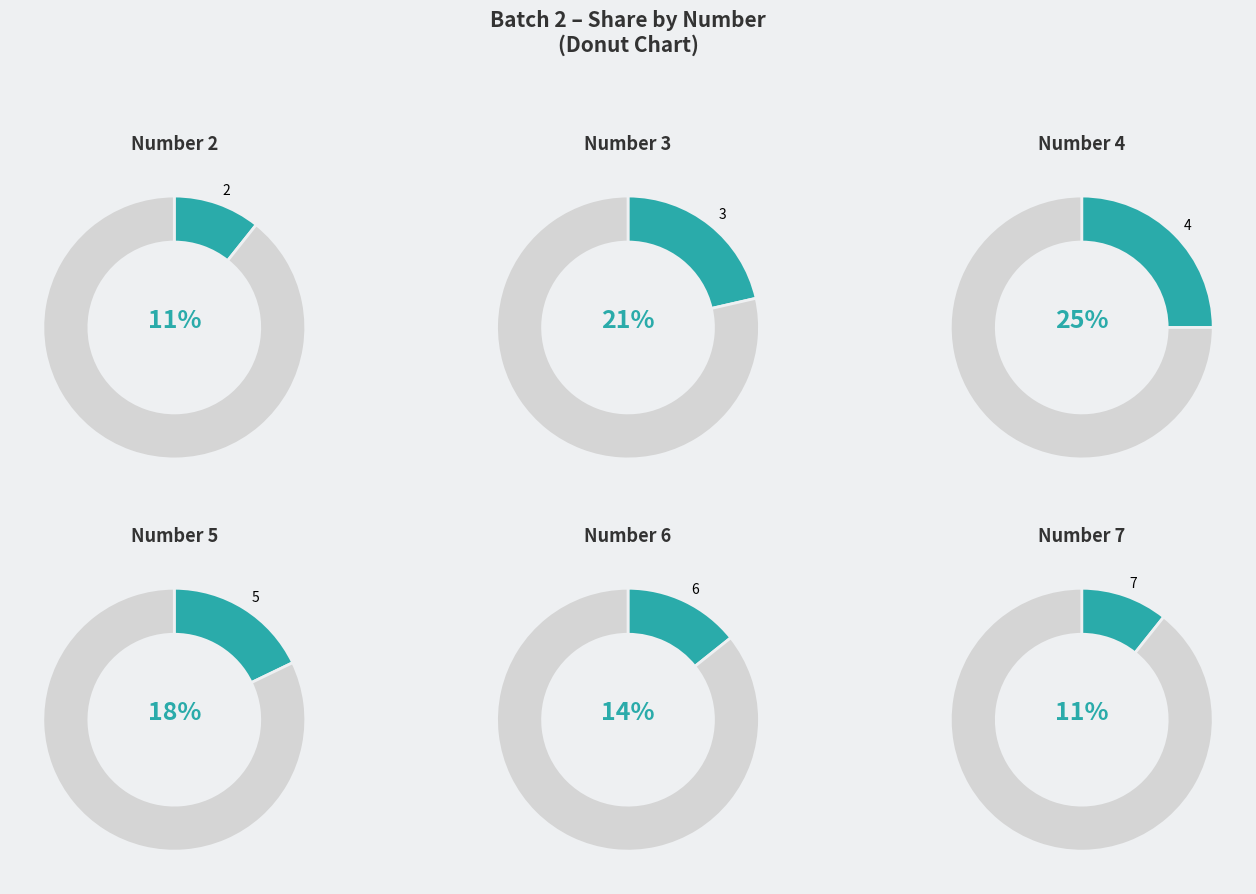

To the nearest percent, what is the difference between the largest and smallest slice percentages?

14%